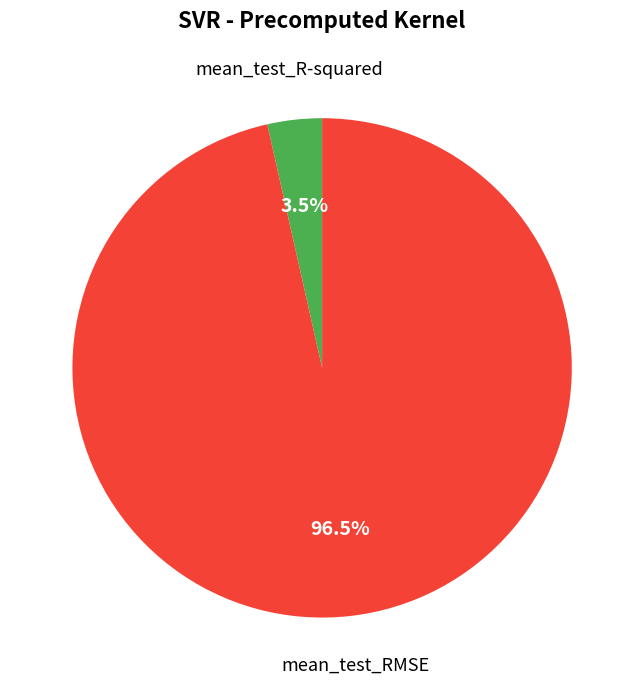

How many slices are in this pie chart?

2